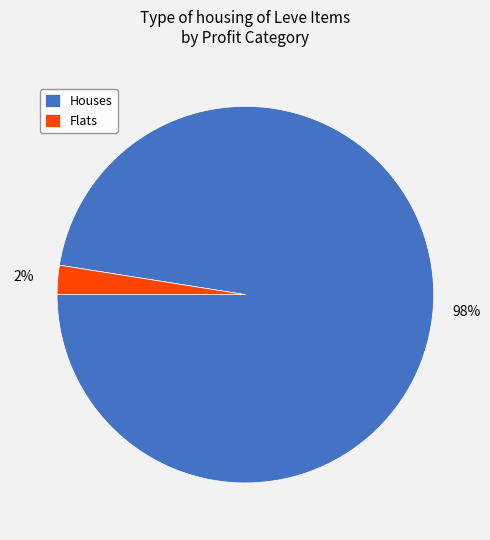

Count the number of slices in the pie.

2